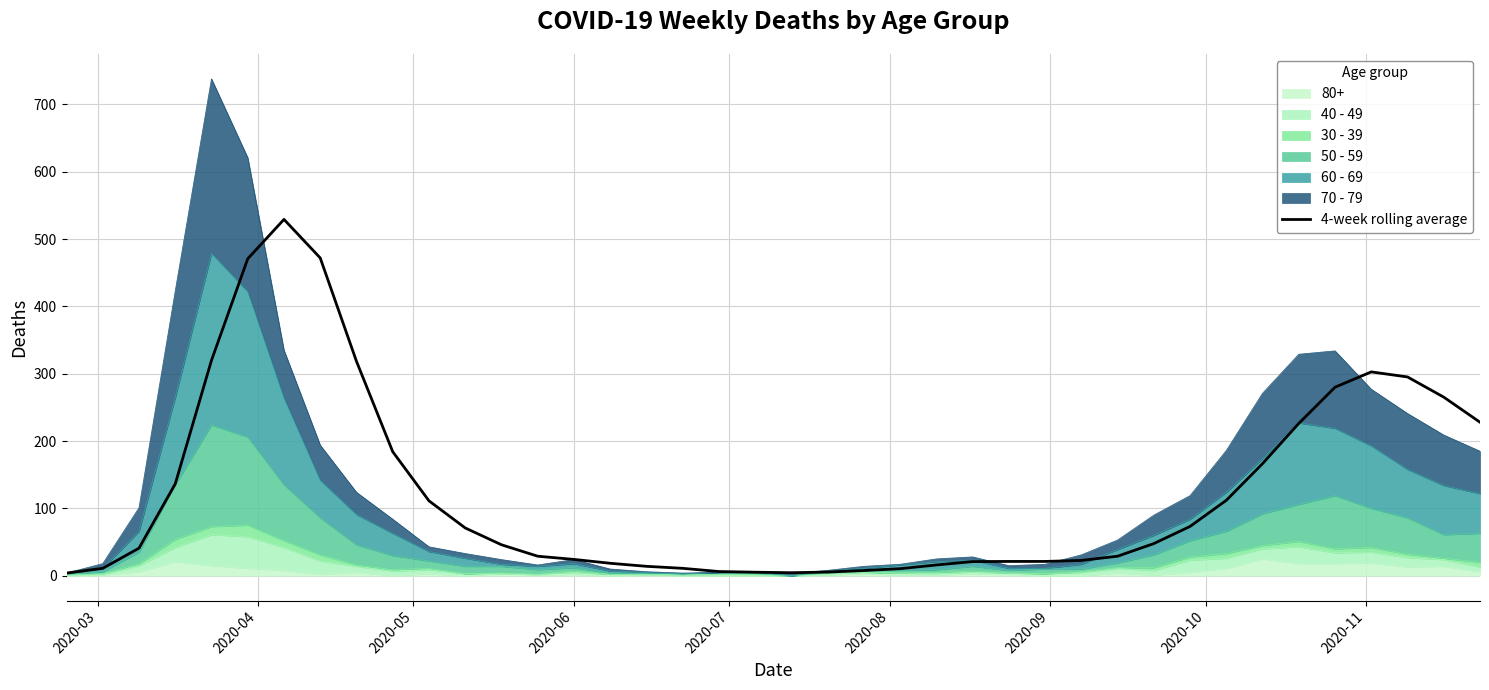

Does the chart have visible grid lines?

Yes